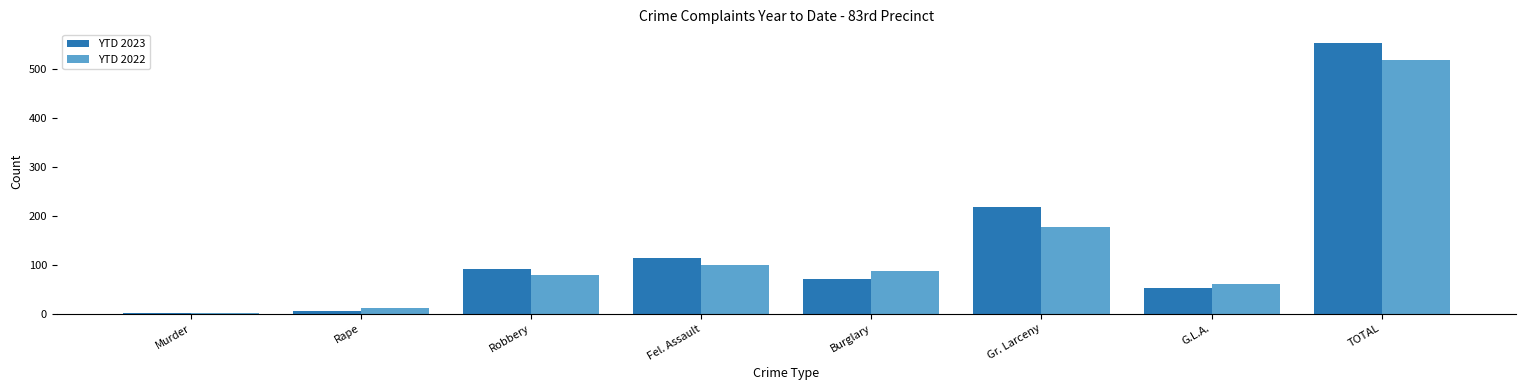

Reading left to right, transcribe all the data shown in this chart.

YTD 2023: 1	5	92	115	71	218	52	554
YTD 2022: 1	12	80	100	88	177	61	519